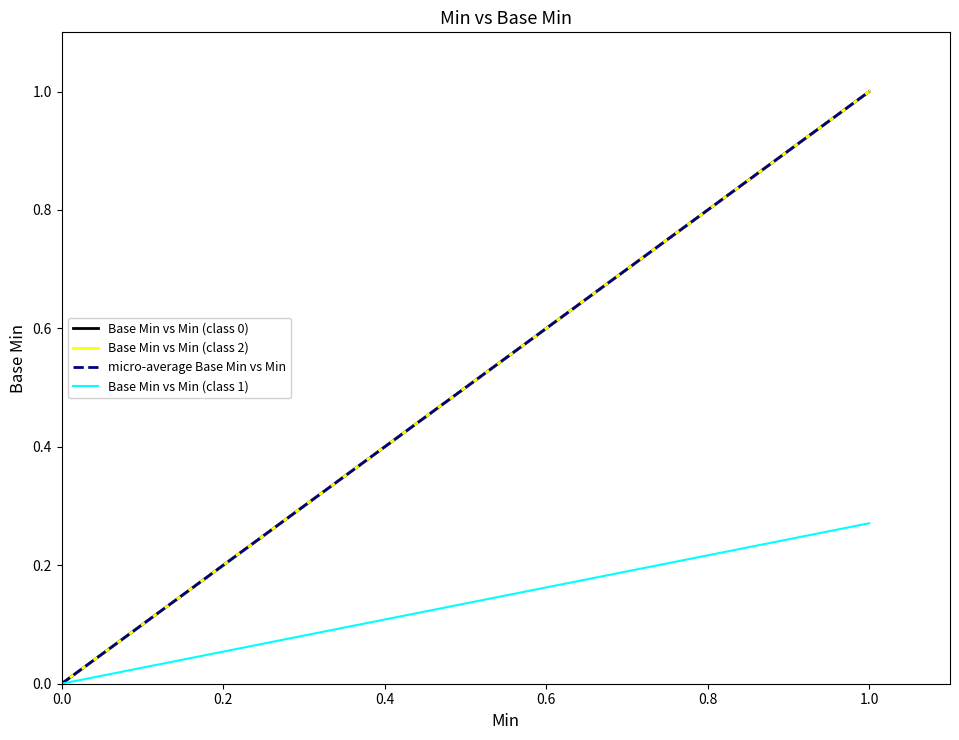

What is the value of the micro-average Base Min vs Min point at the 3rd from the left?

1.0